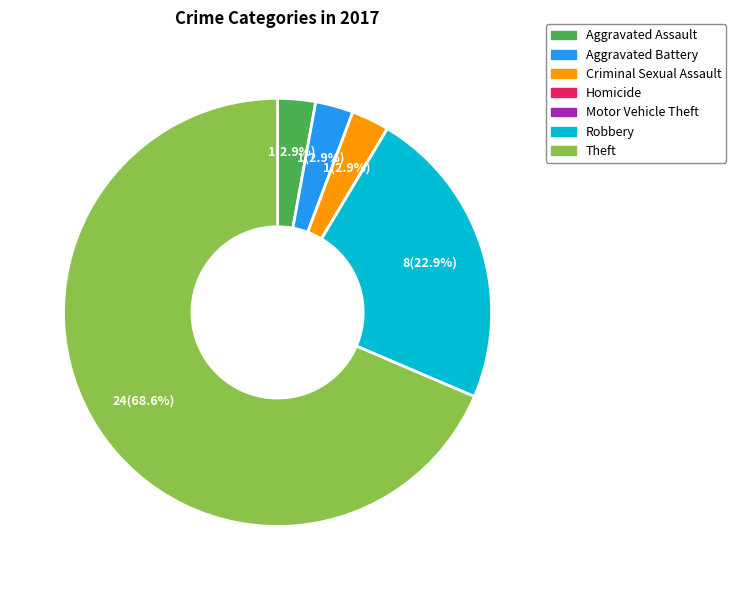

Between Criminal Sexual Assault and Theft, which is larger?

Theft